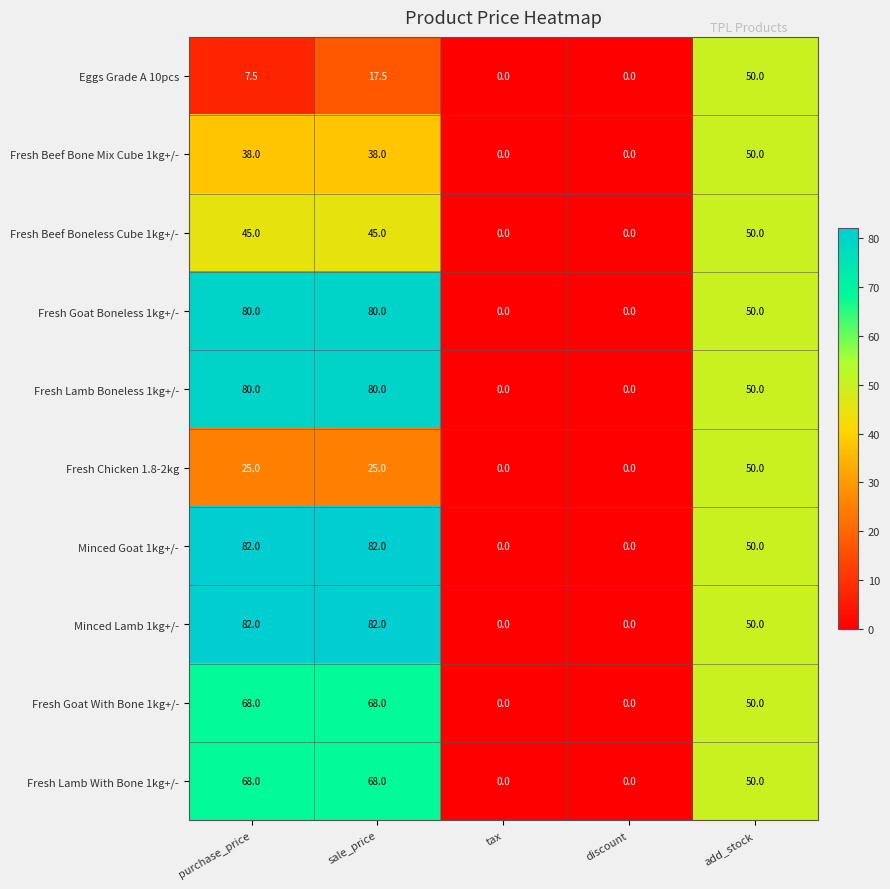

What is the highest value of the Fresh Chicken 1.8-2kg series?

50.0